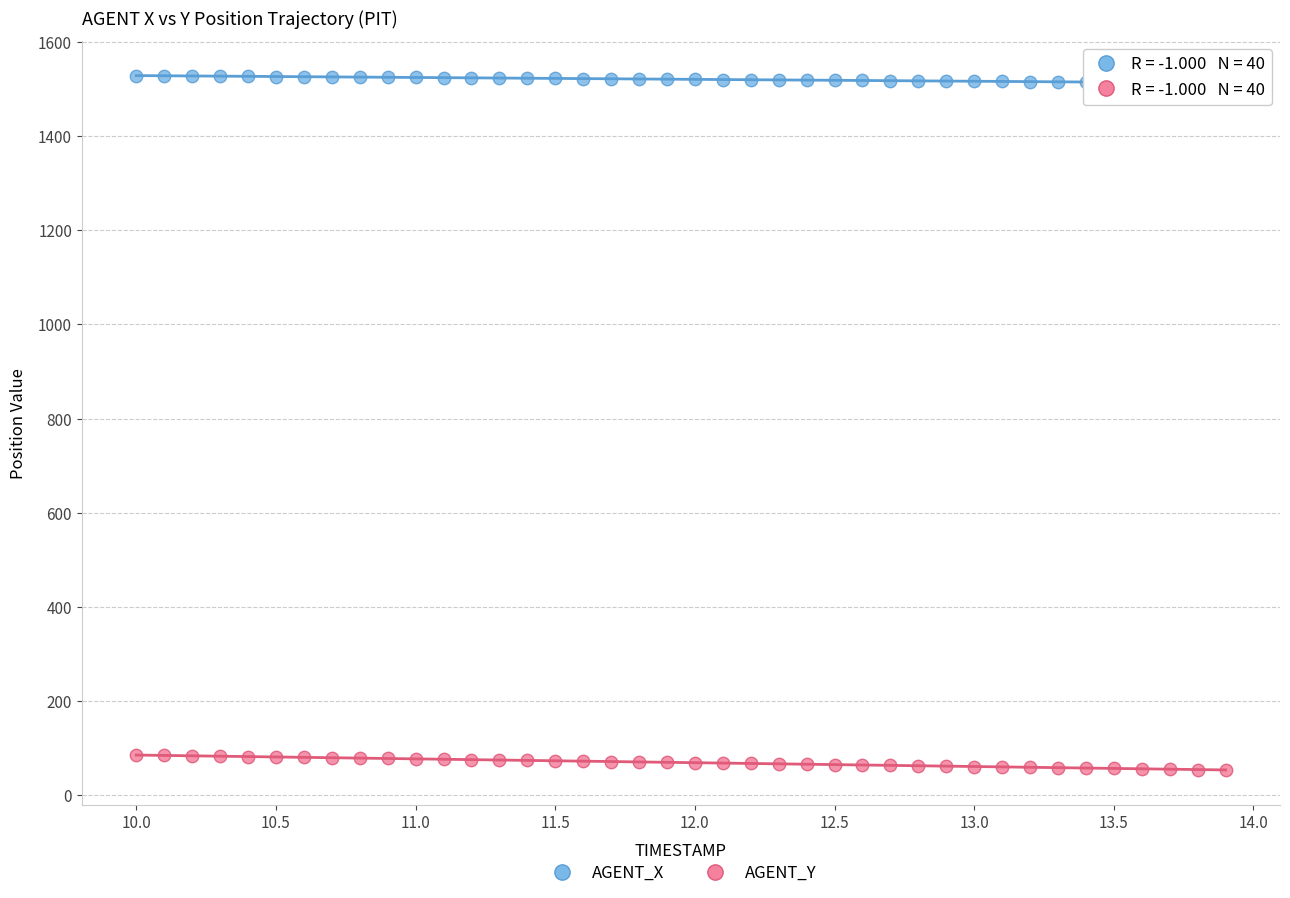

Which series reaches the minimum Y coordinate?

AGENT_Y